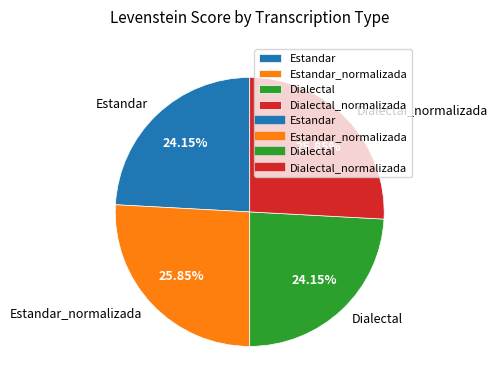

Is it true that Estandar_normalizada is 26% of the pie?

True